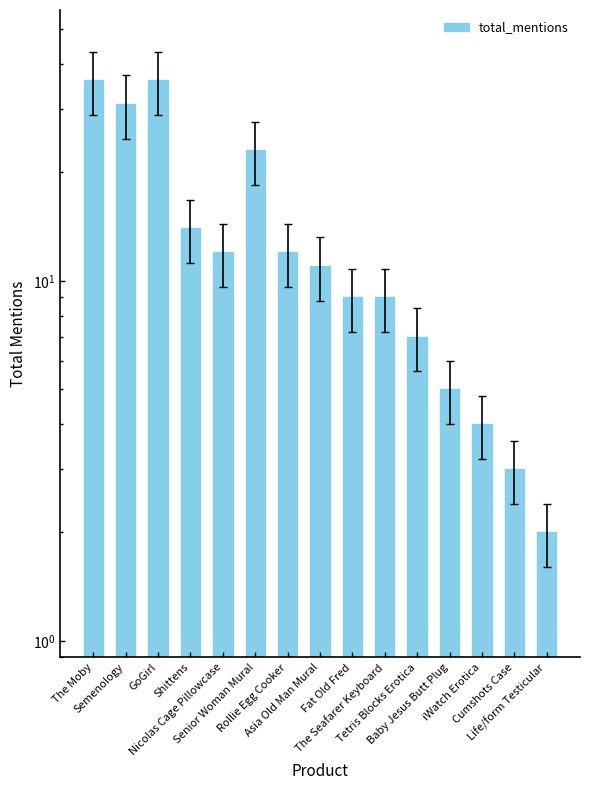

How many distinct data groups are displayed?

1